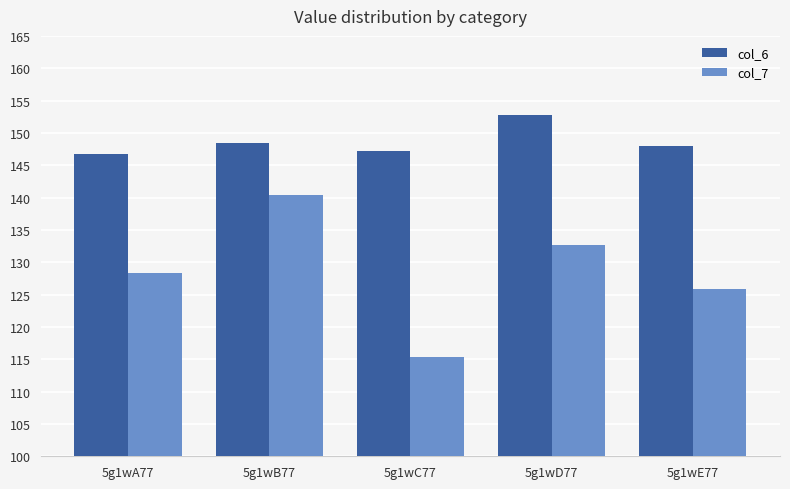

What is the maximum value for col_6?

152.8